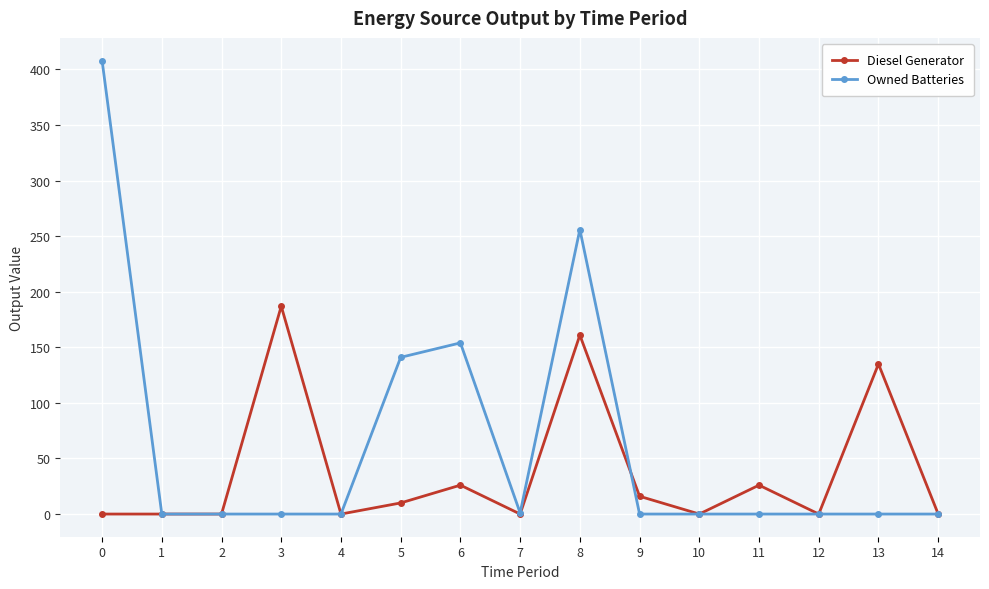

How many lines are shown in the chart?

2